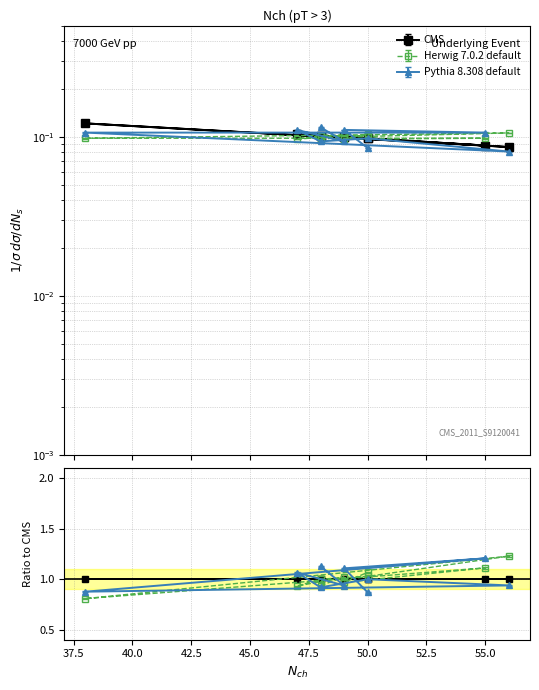

Reading left to right, what are all the values shown in this chart?

col_1: 0.1	0.1	0.1	0.1	0.1	0.1	0.1	0.1	0.1	0.1
col_2: 0.1	0.1	0.1	0.1	0.1	0.1	0.1	0.1	0.1	0.1
col_3: 0.1	0.1	0.1	0.1	0.1	0.1	0.1	0.1	0.1	0.1